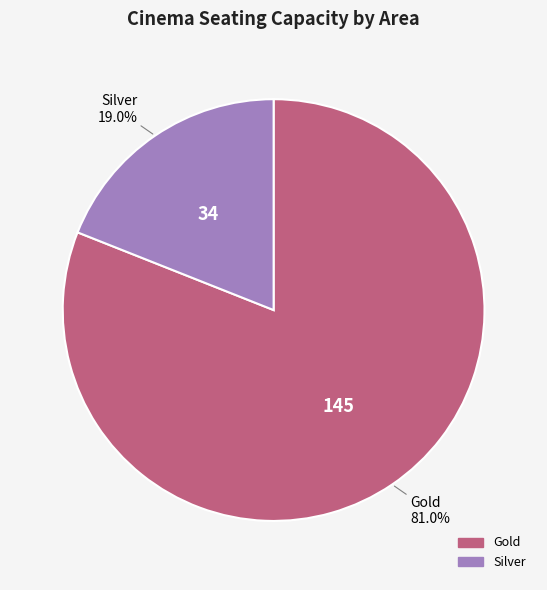

Which has a higher value, Silver or Gold?

Gold